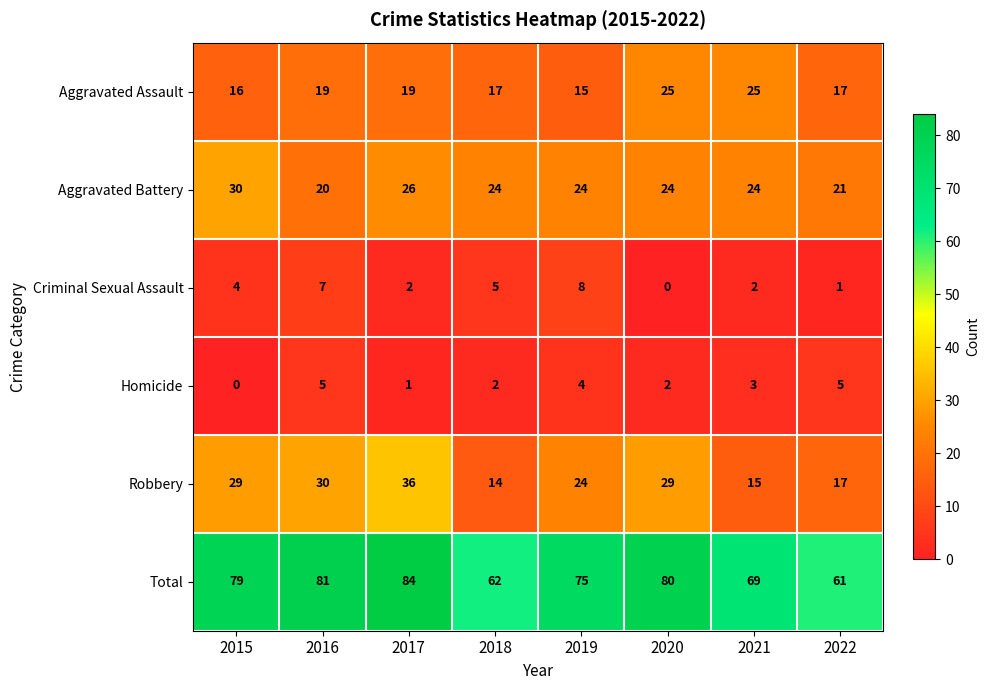

At which category is the sum across all series the highest?

2017